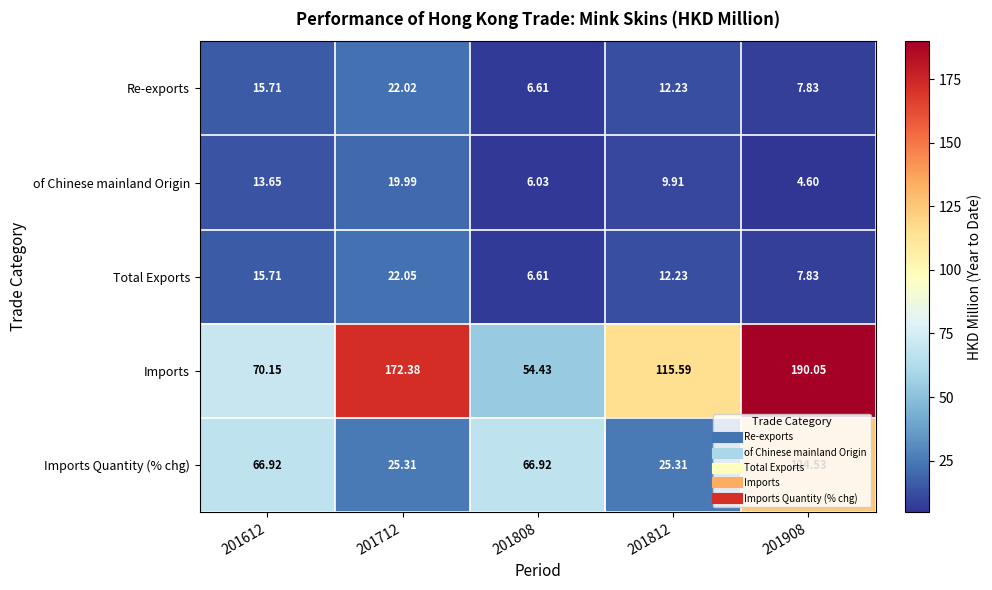

What is the greatest value displayed?

190.1